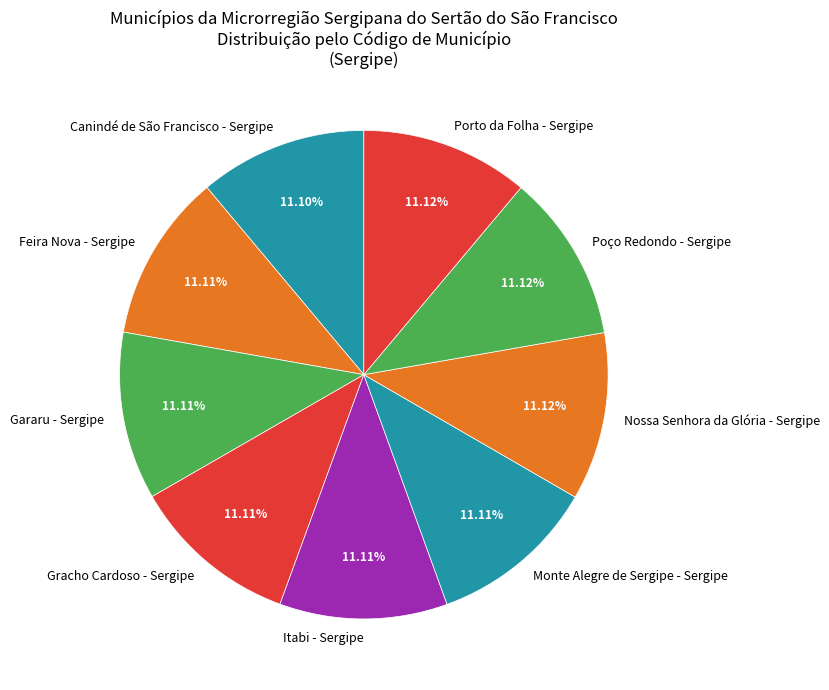

Approximately how many times larger is the value at Itabi - Sergipe compared to Poço Redondo - Sergipe?

1.0